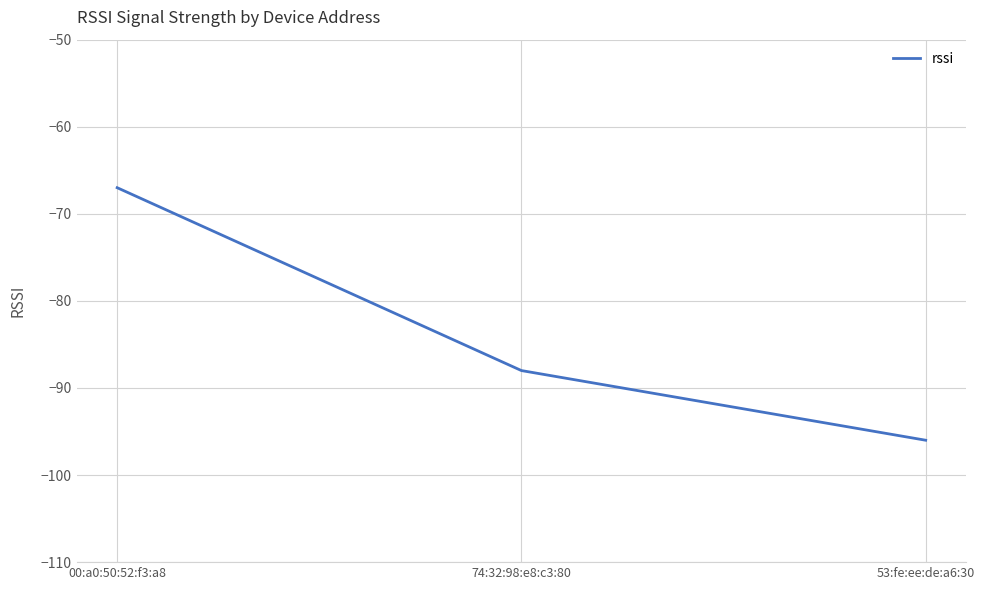

How many values exceed -88?

1